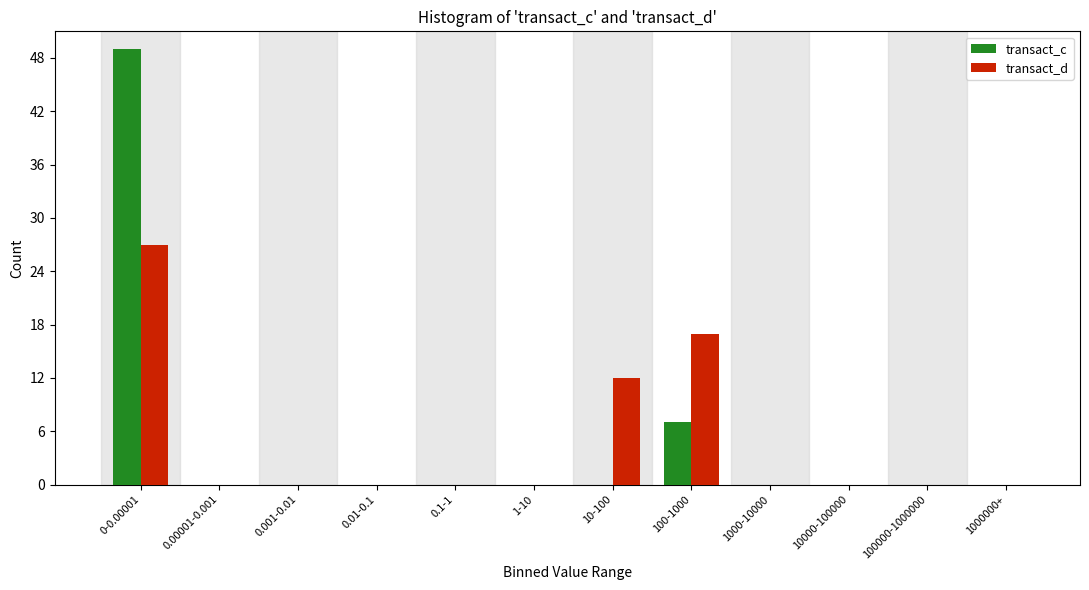

Reading right to left, transcribe all the data shown in this chart.

transact_c: 1000000+=0	100000-1000000=0	10000-100000=0	1000-10000=0	100-1000=7	10-100=0	1-10=0	0.1-1=0	0.01-0.1=0	0.001-0.01=0	0.00001-0.001=0	0-0.00001=49
transact_d: 1000000+=0	100000-1000000=0	10000-100000=0	1000-10000=0	100-1000=17	10-100=12	1-10=0	0.1-1=0	0.01-0.1=0	0.001-0.01=0	0.00001-0.001=0	0-0.00001=27